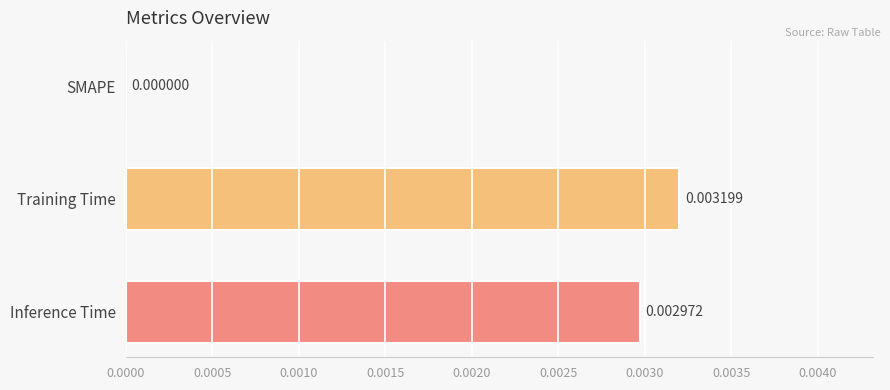

Where is the data nearest to the value 0?

SMAPE